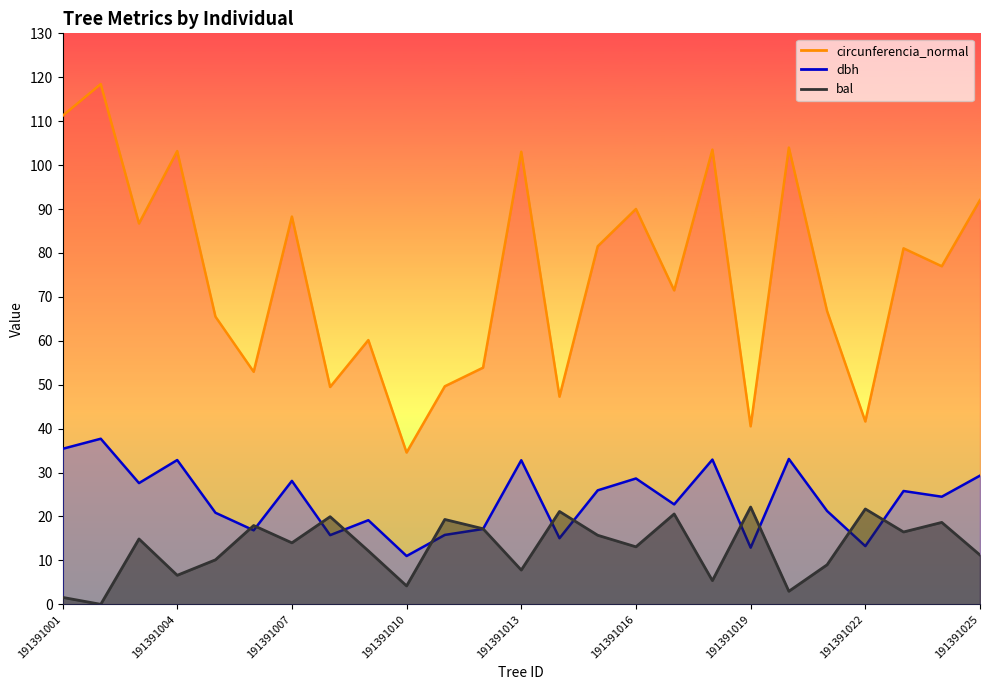

Is the value of bal at 191391022 greater than the value of circunferencia_normal at 191391010?

No